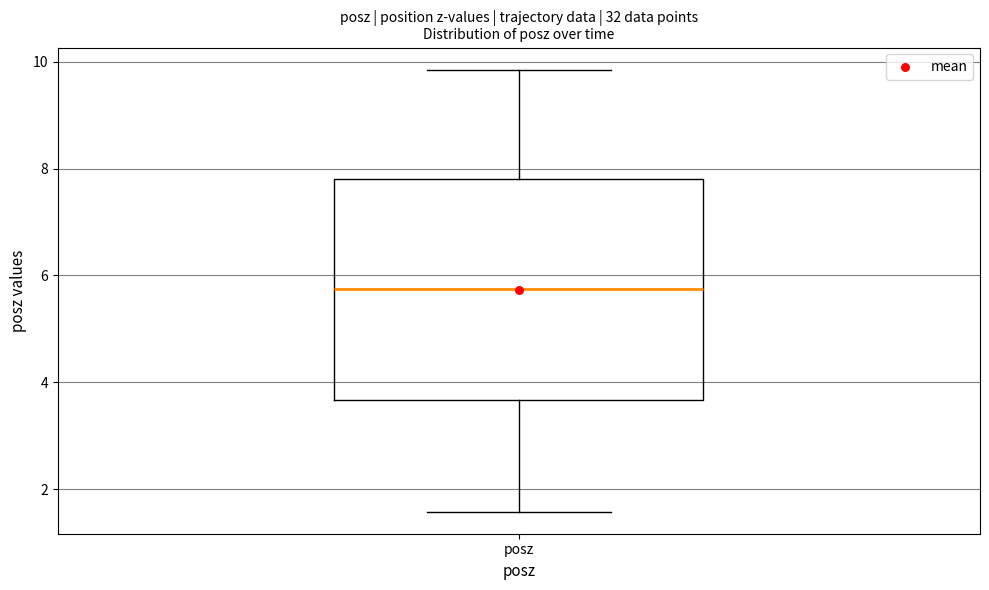

Read this box plot against the y-axis: the position of the median line, the range covered by the box, and the ends of both whiskers. The values are not printed on the chart, so give them approximately, as read against the axis.

median 5.8, box 3.6 to 7.8, whiskers 1.6 to 9.8